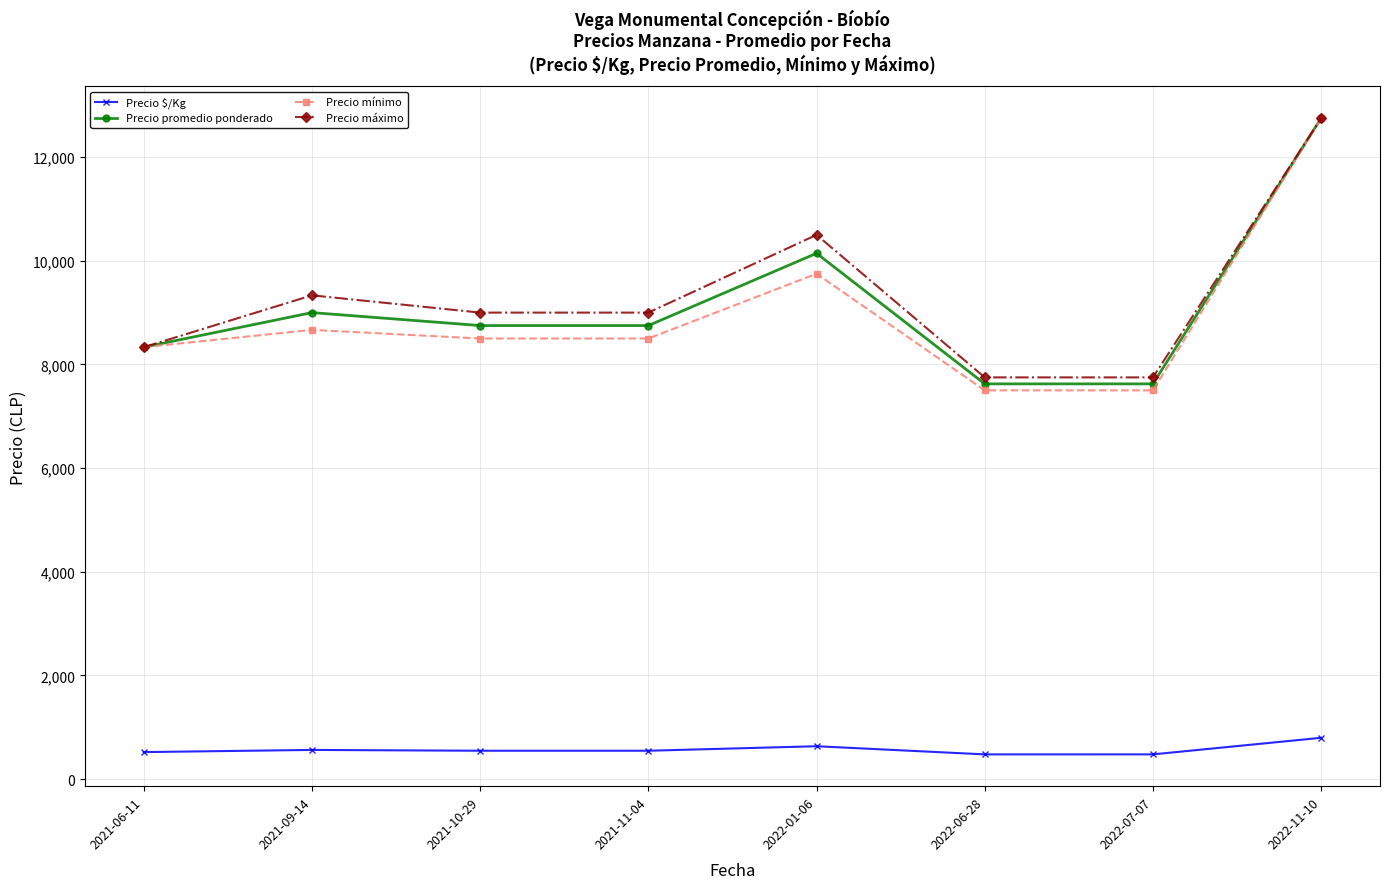

Is it true that Precio mínimo equals 14228.9 at 2021-09-14?

False